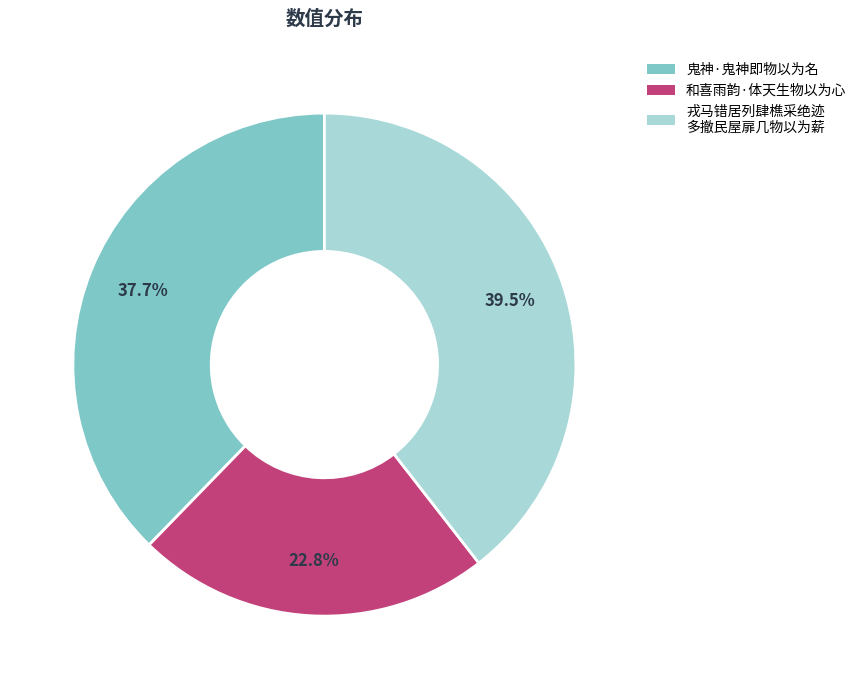

How many slices are in this pie chart?

3